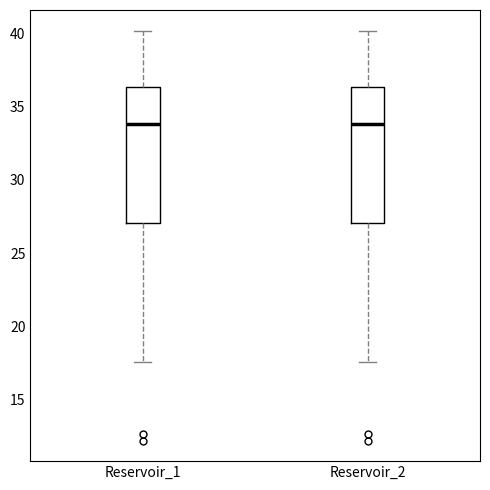

Reading left to right, transcribe this box plot: for each box, give where its median line is, the range the box spans, and where its two whiskers end, as read against the y-axis. The values are not printed on the chart, so give them approximately, as read against the axis.

Reservoir_1: median 34.0, box 27.0 to 36.5, whiskers 17.5 to 40.0
Reservoir_2: median 34.0, box 27.0 to 36.5, whiskers 17.5 to 40.0